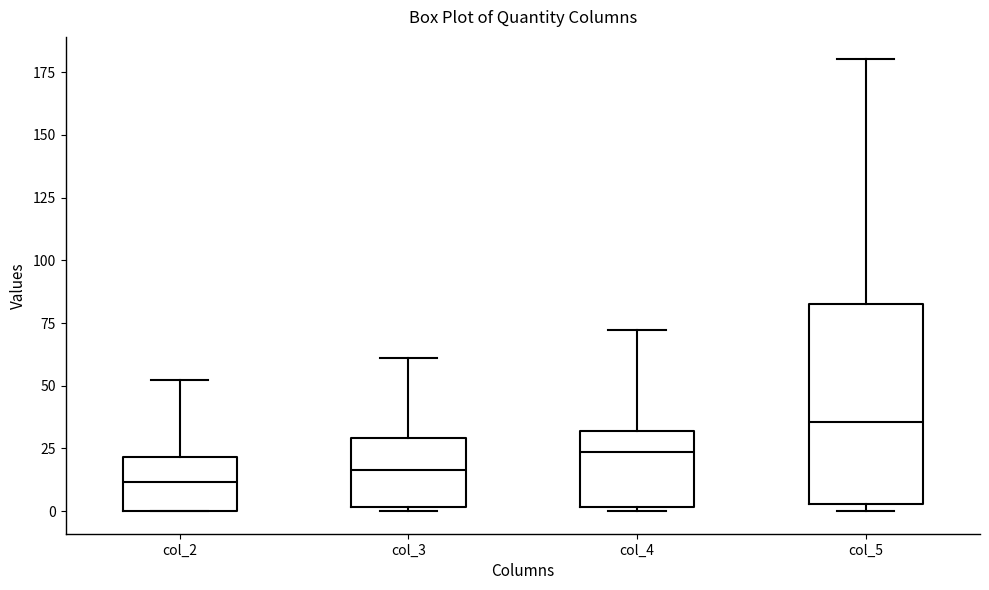

Reading left to right, transcribe this box plot: for each box, give where its median line is, the range the box spans, and where its two whiskers end, as read against the y-axis. The values are not printed on the chart, so give them approximately, as read against the axis.

col_2: median 10, box 0 to 20, whiskers 0 to 50
col_3: median 15, box 0 to 30, whiskers 0 (just below the box's lower edge) to 60
col_4: median 25, box 0 to 30, whiskers 0 to 70
col_5: median 35, box 5 to 85, whiskers 0 to 180